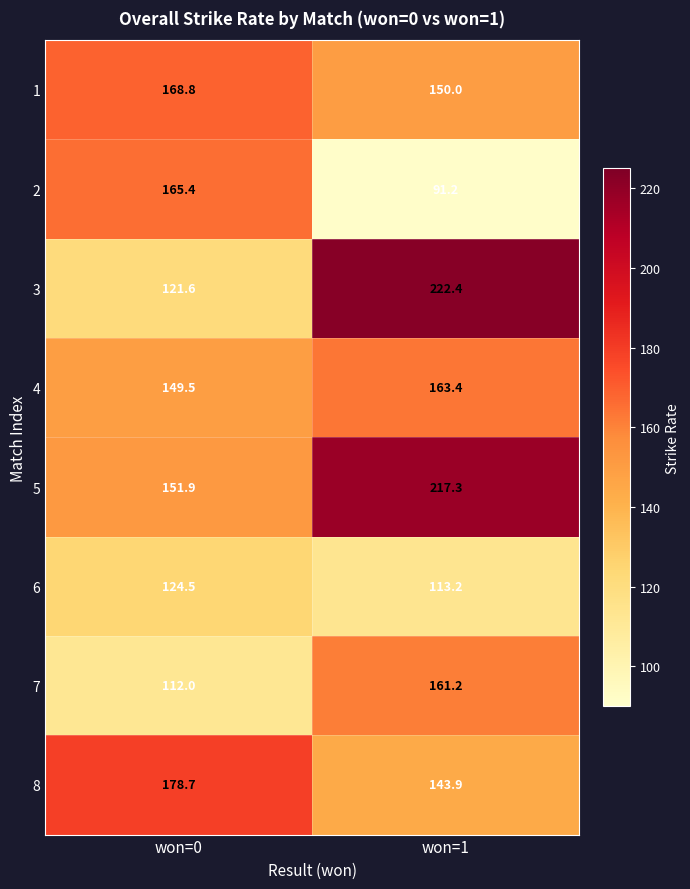

Which series changed the most between won=0 and won=1?

3